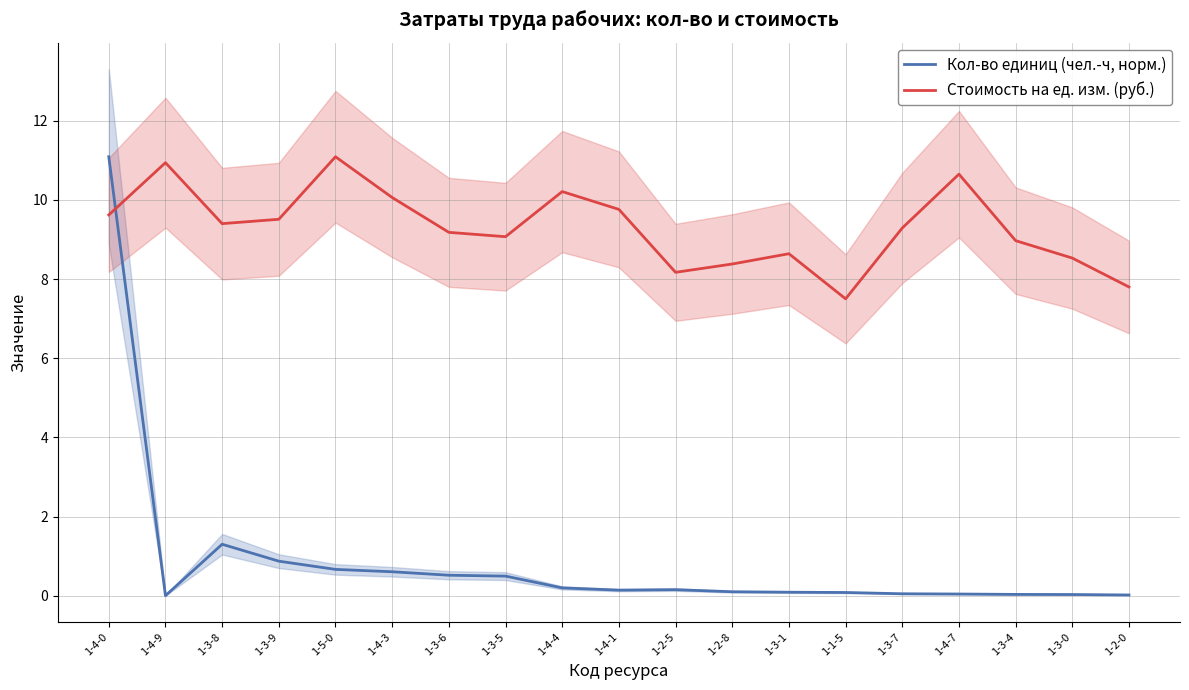

Which series has the widest spread of values?

Кол-во единиц (чел.-ч, норм.)